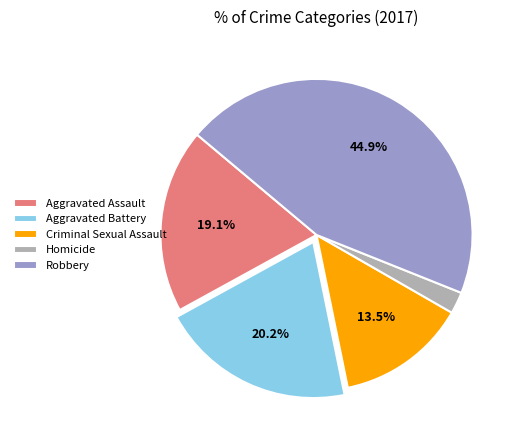

Count the number of slices in the pie.

5